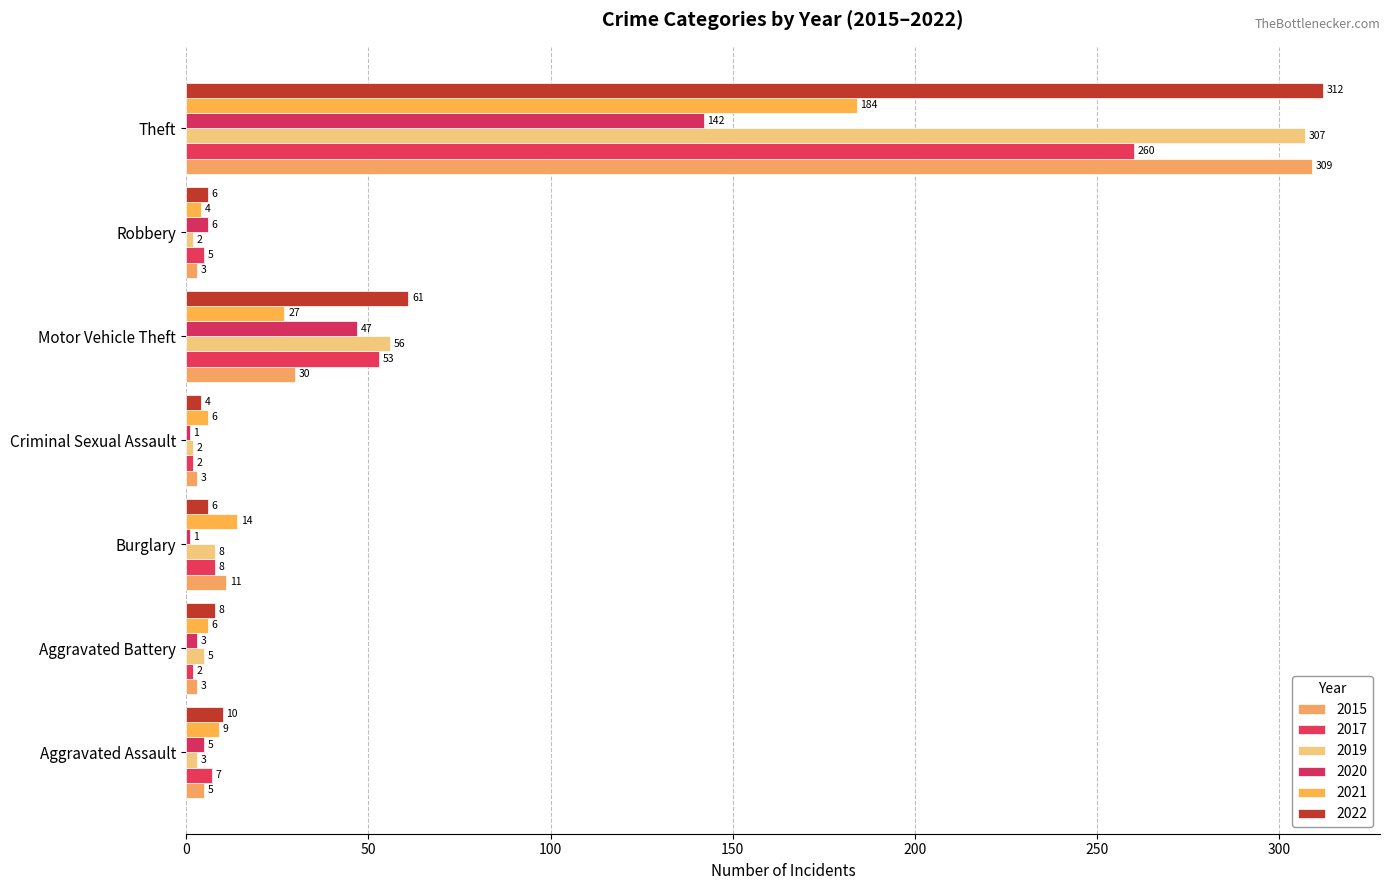

What is the minimum value shown in the chart?

1